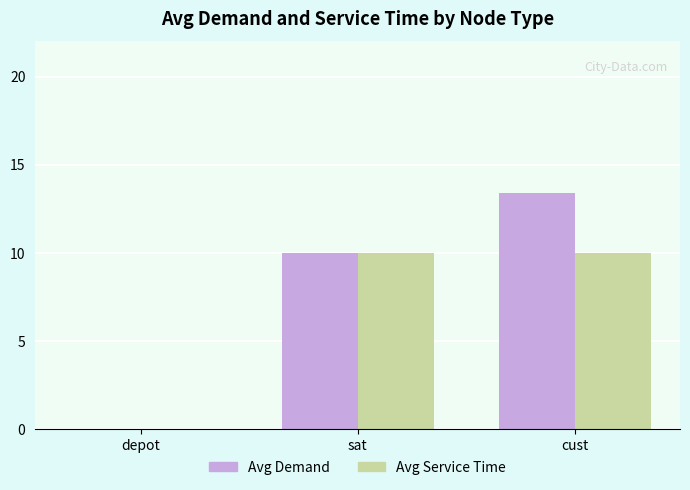

At which label is Avg Demand closest to 6?

sat